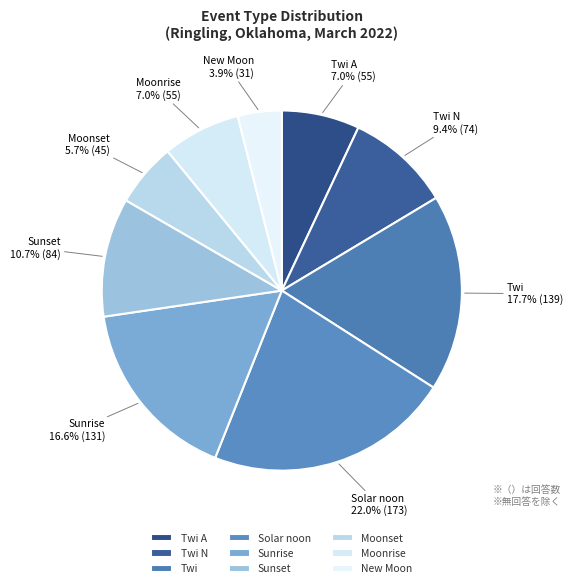

True or false: Moonset accounts for 1% of the total.

False